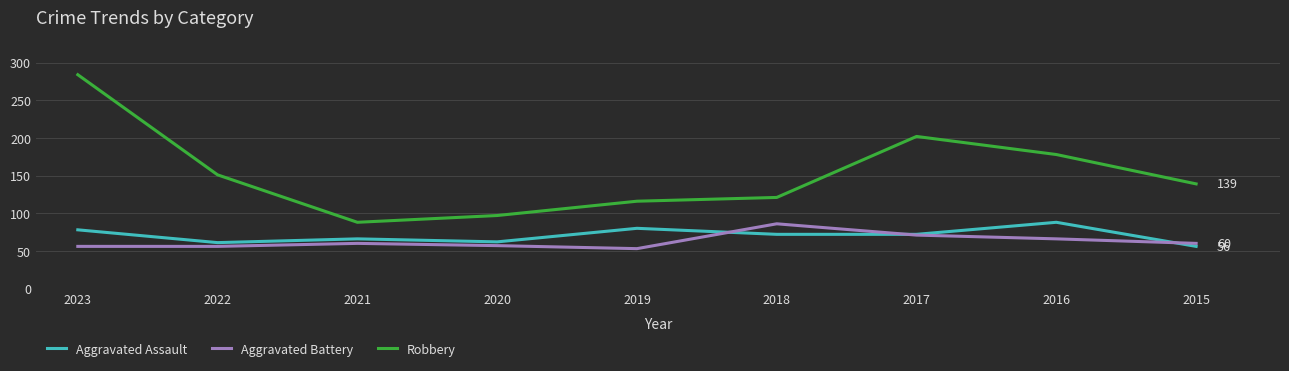

Is it true that Aggravated Assault equals 78 at 2023?

True